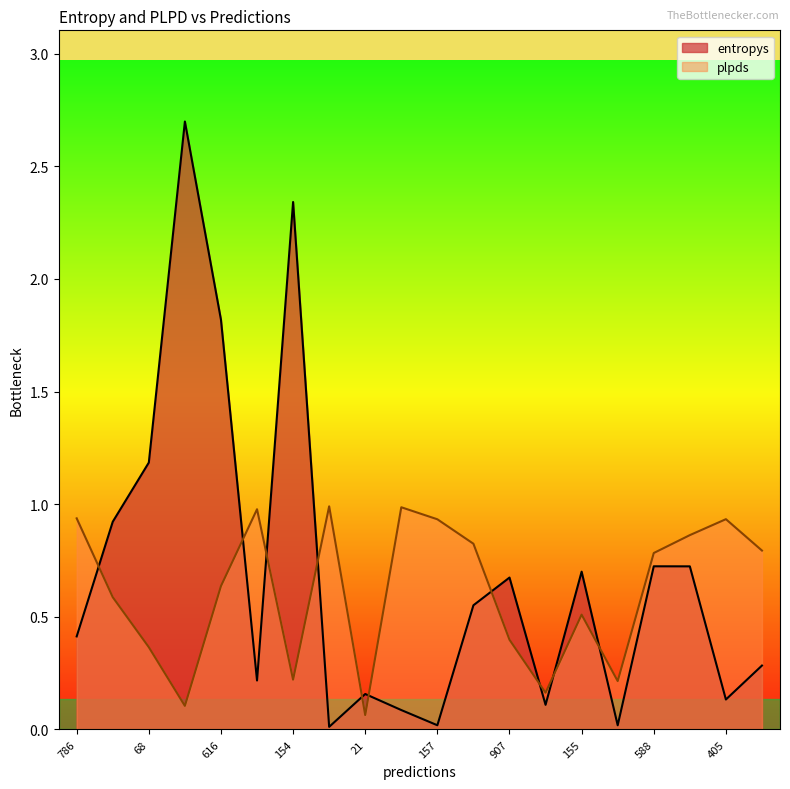

Which series has the widest spread of values?

entropys